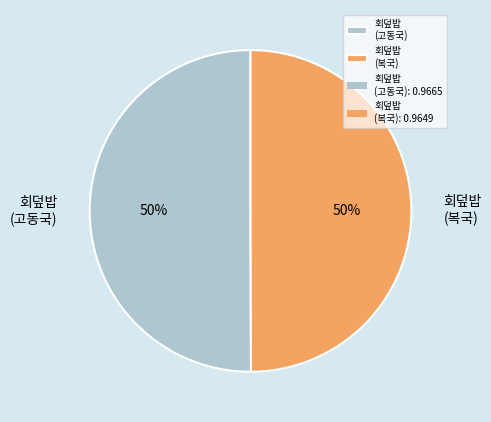

To the nearest percent, what is the combined percentage of 회덮밥 (복국) and 회덮밥 (고동국)?

100%